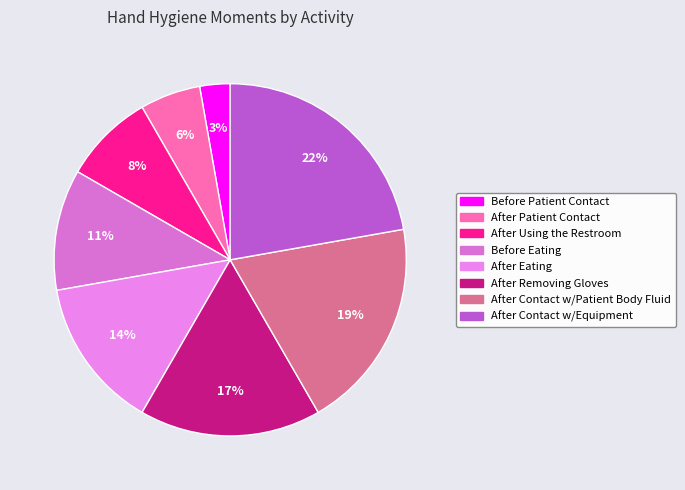

How much of the chart is everything except After Patient Contact?

94.4%